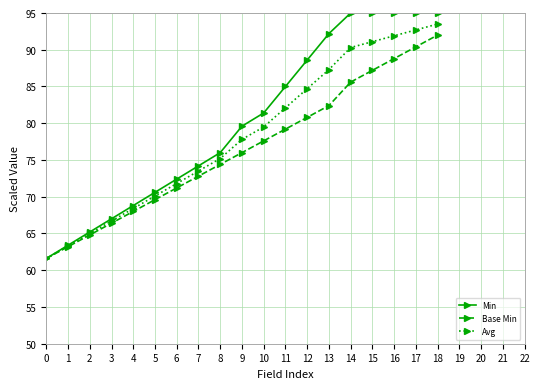

What is the sum of the Min values at 11 and 9?

164.6